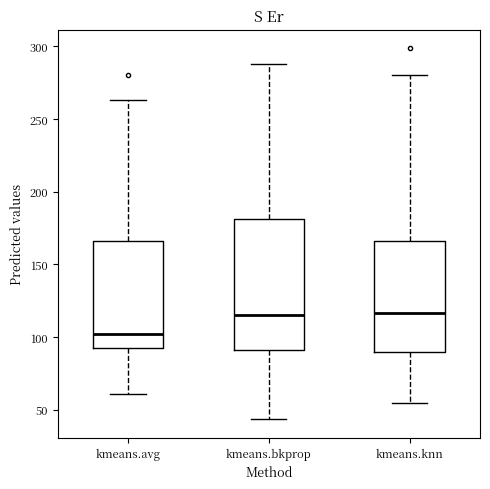

Where does the median line of the box for kmeans.knn sit on the y-axis? The values are not printed on the chart, so give them approximately, as read against the axis.

115